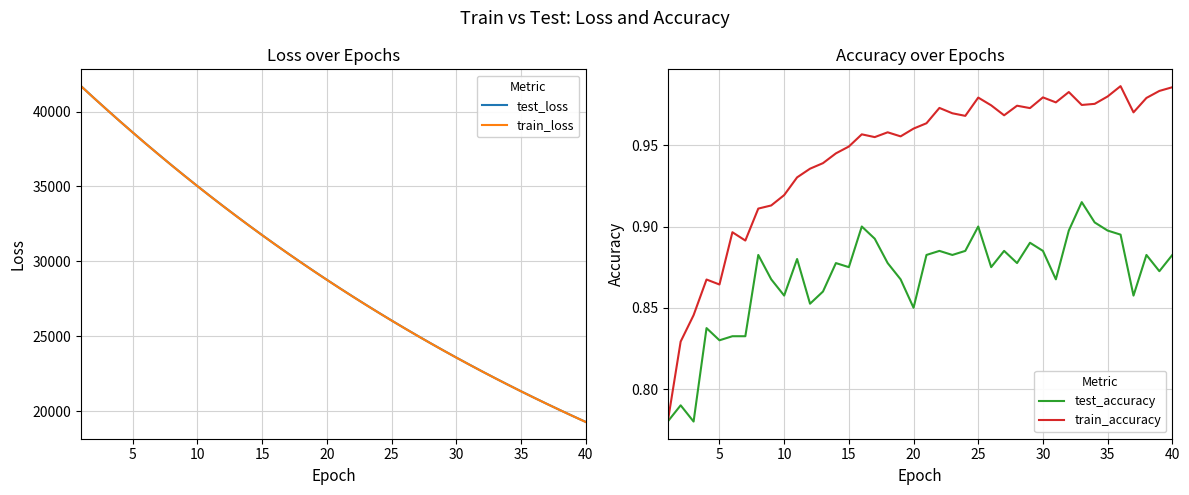

True or false: train_accuracy has a value of 0.6 at 15.

False